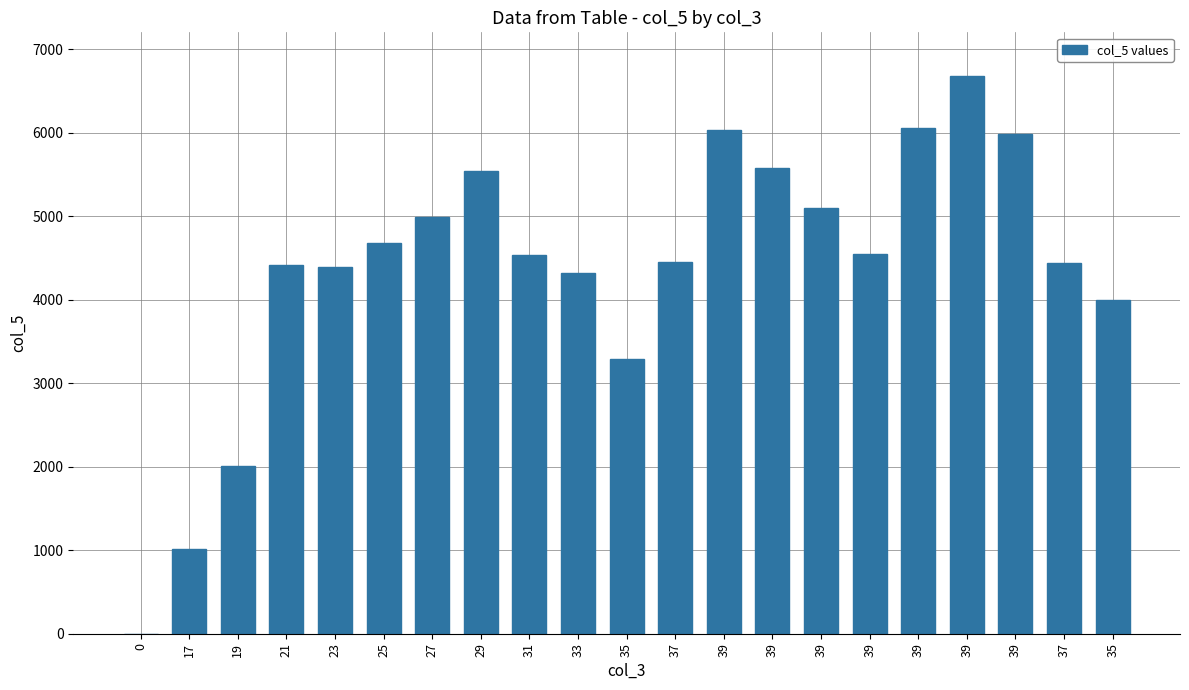

At which label is the value closest to 3339?

35